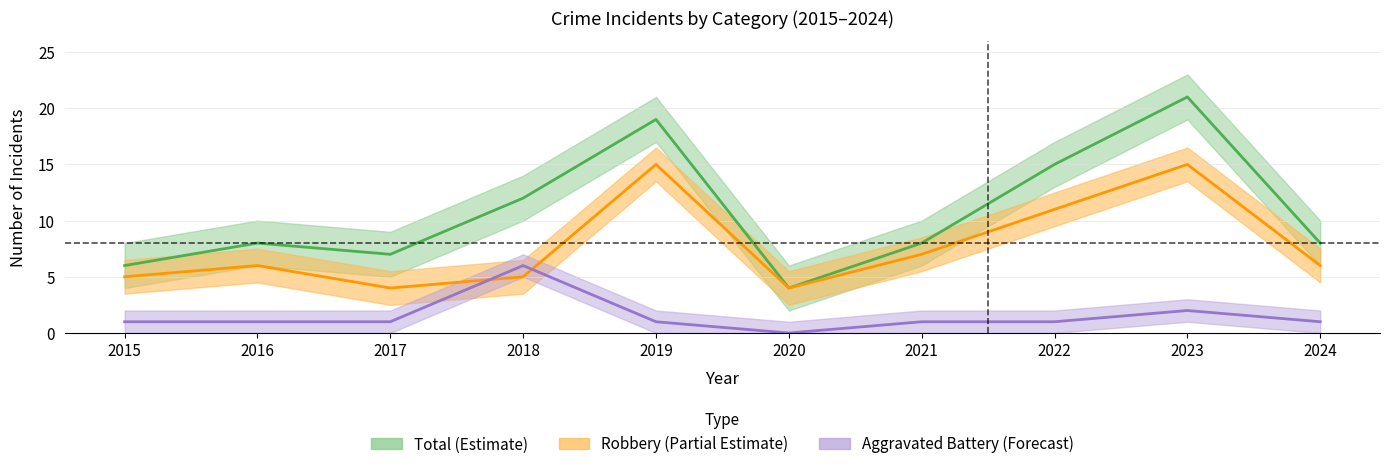

What is the total value across all series at 2024?

15